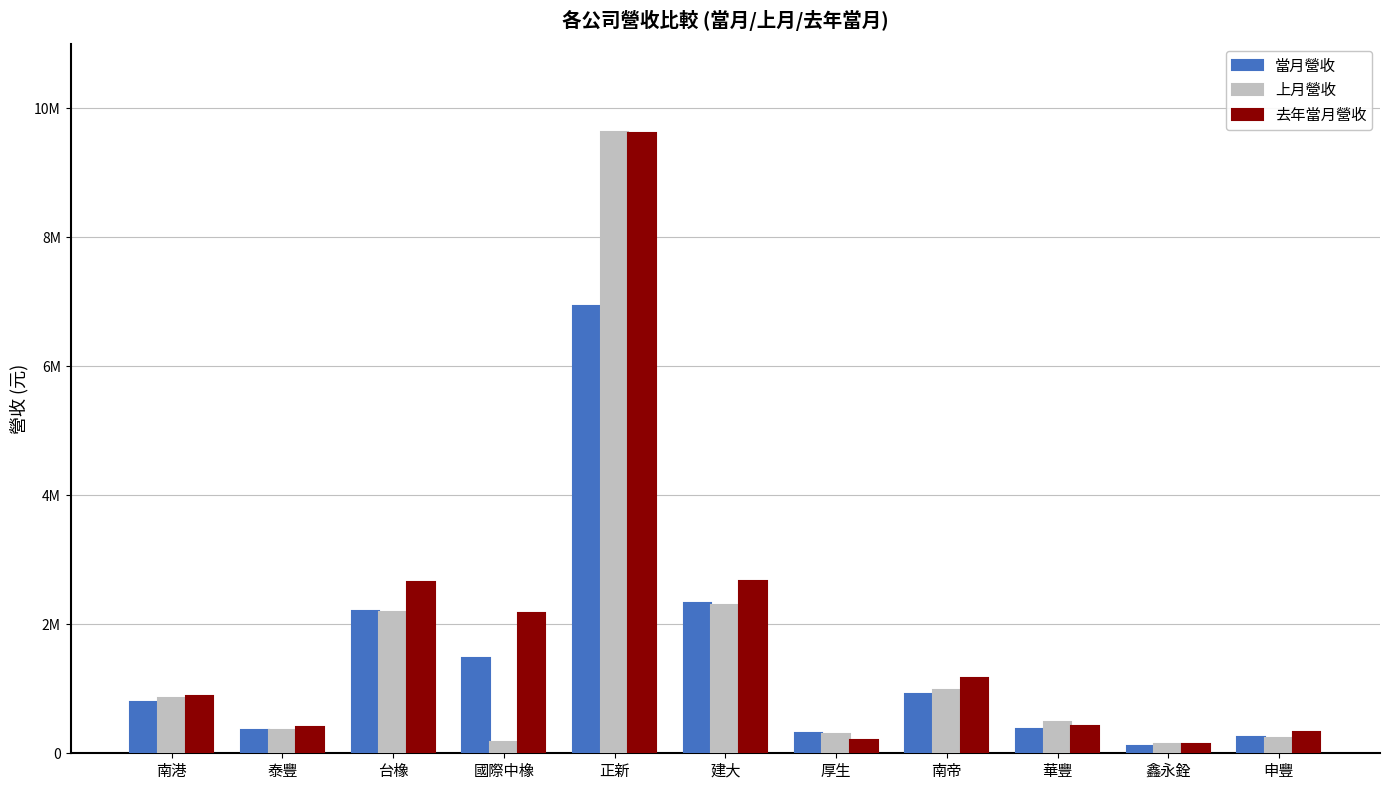

At which category is the sum across all series the highest?

正新